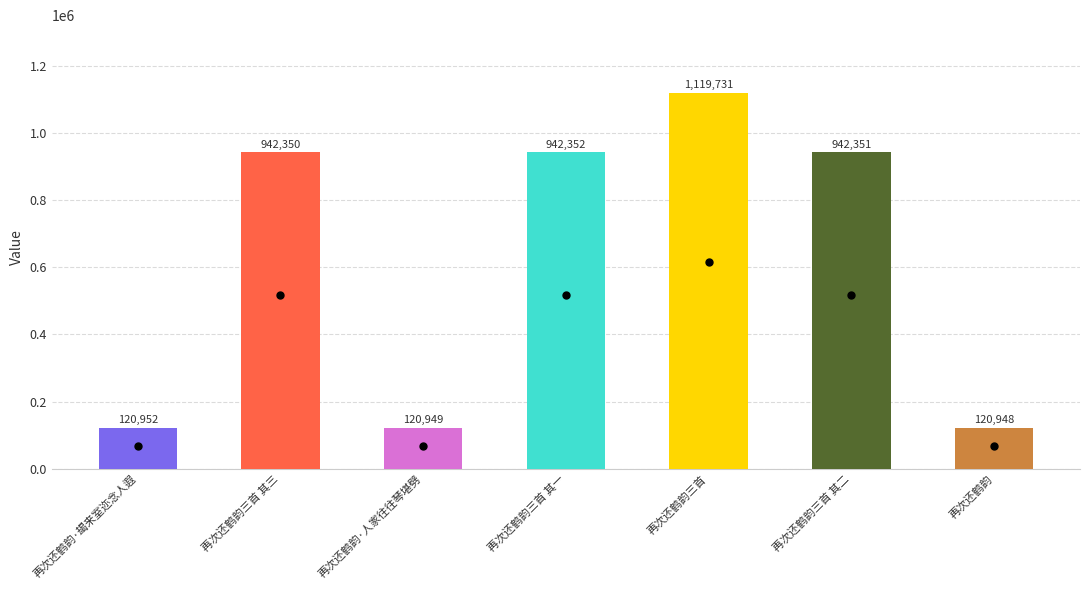

True or false: the data shows 215168 at 再次还鹤韵·朅来室迩念人遐.

False